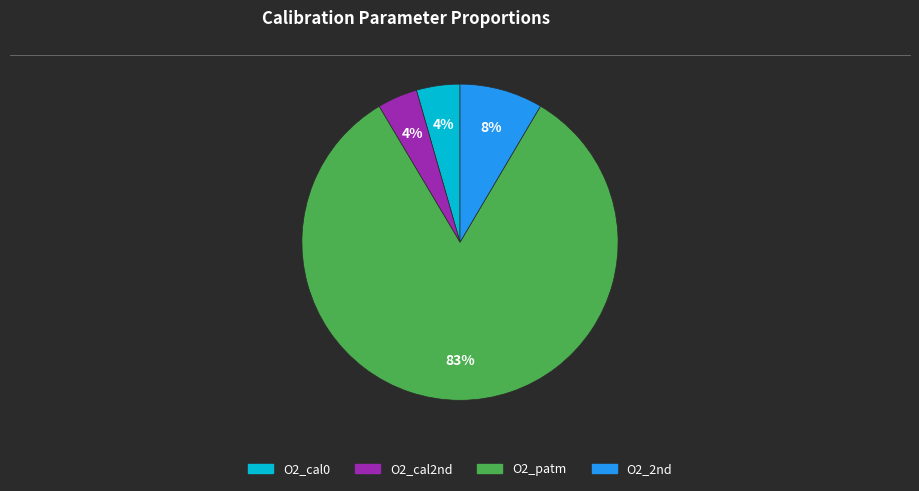

What percentage is the O2_2nd slice, to the nearest percent?

8%